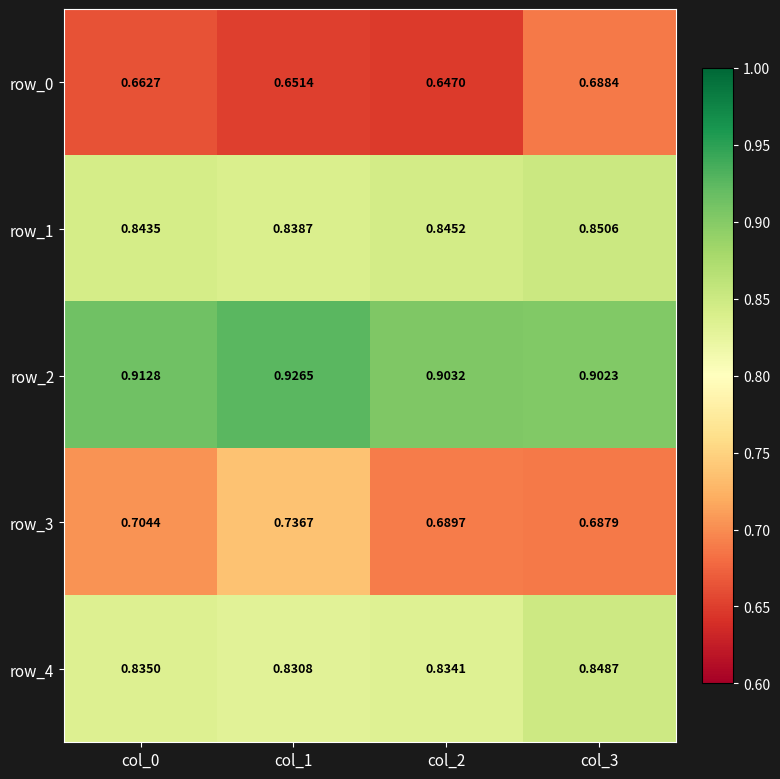

Which series has the largest range (max minus min)?

row_3